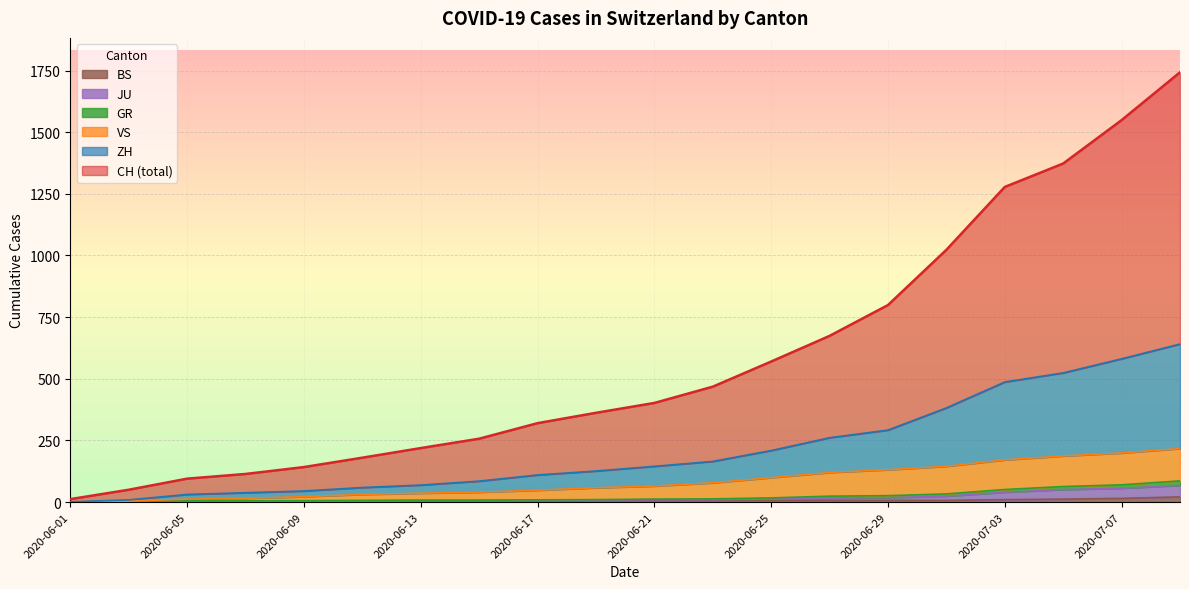

How many data points in BS are above 7?

4